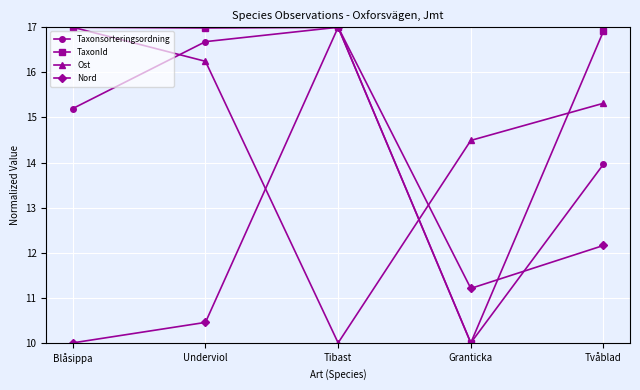

What position from the left is Granticka?

4